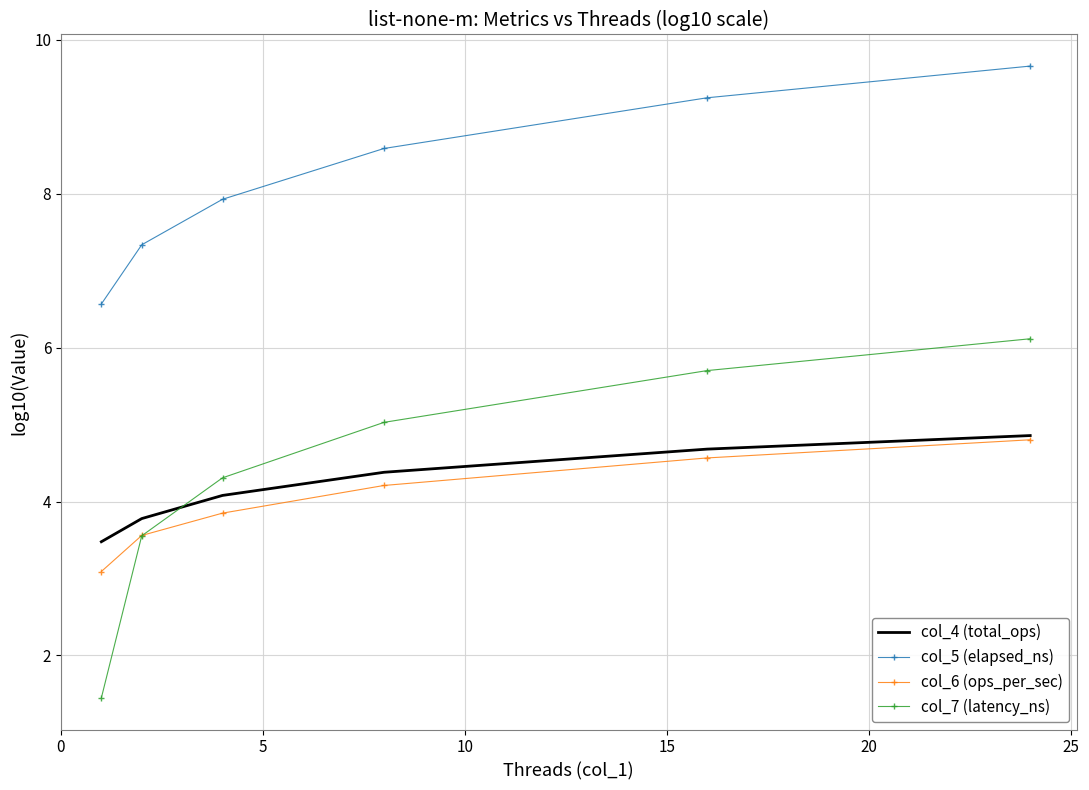

Which series has the largest total across all categories?

col_5 (elapsed_ns)